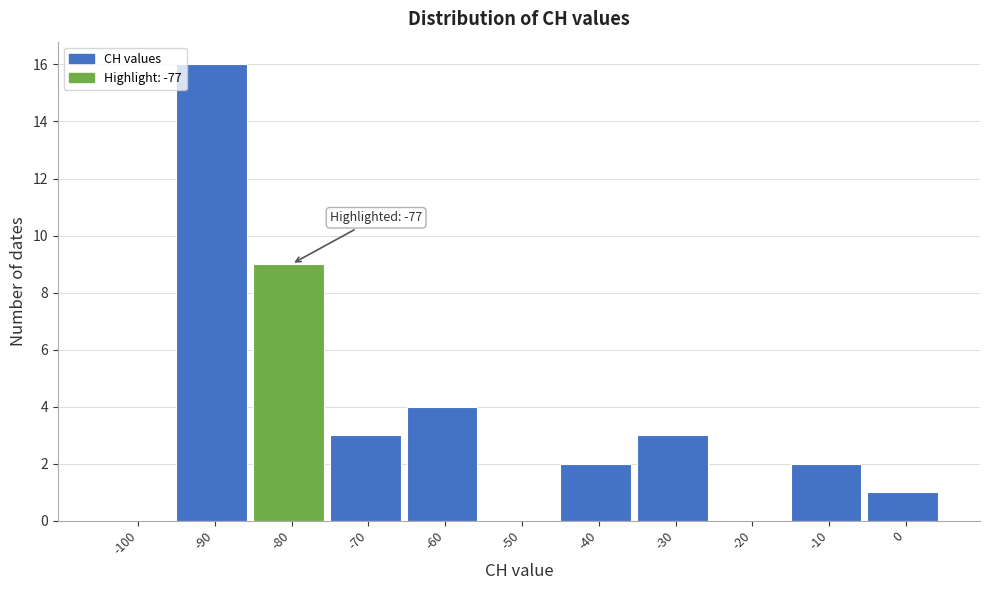

Reading left to right, transcribe all the data shown in this chart.

-100=0	-90=16	-80=9	-70=3	-60=4	-50=0	-40=2	-30=3	-20=0	-10=2	0=1